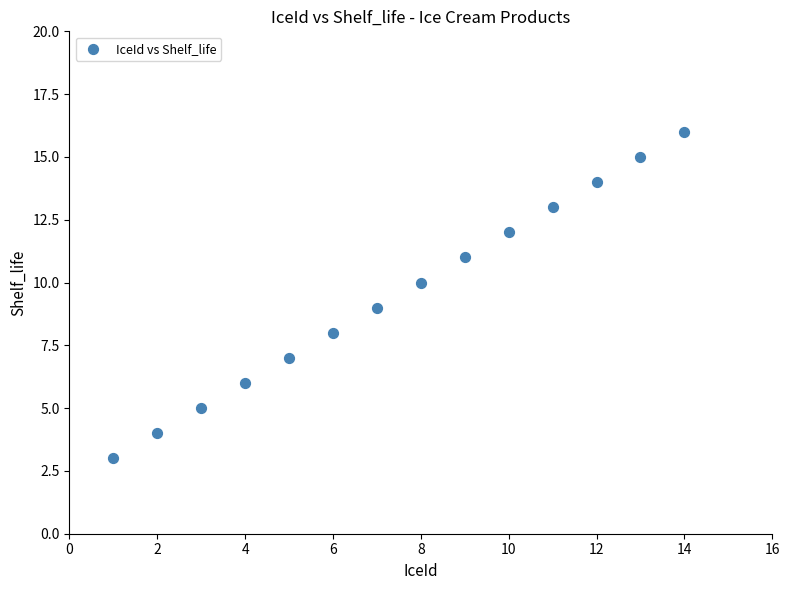

What is the range of X values (max minus min)?

13